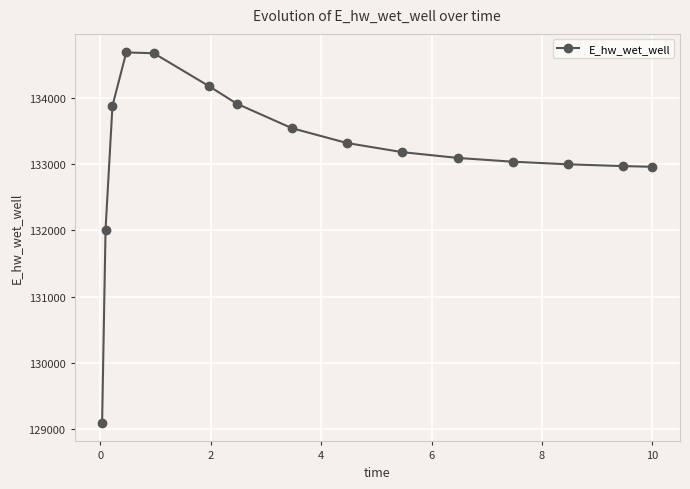

True or false: the data has more than 0 interior local peaks.

True